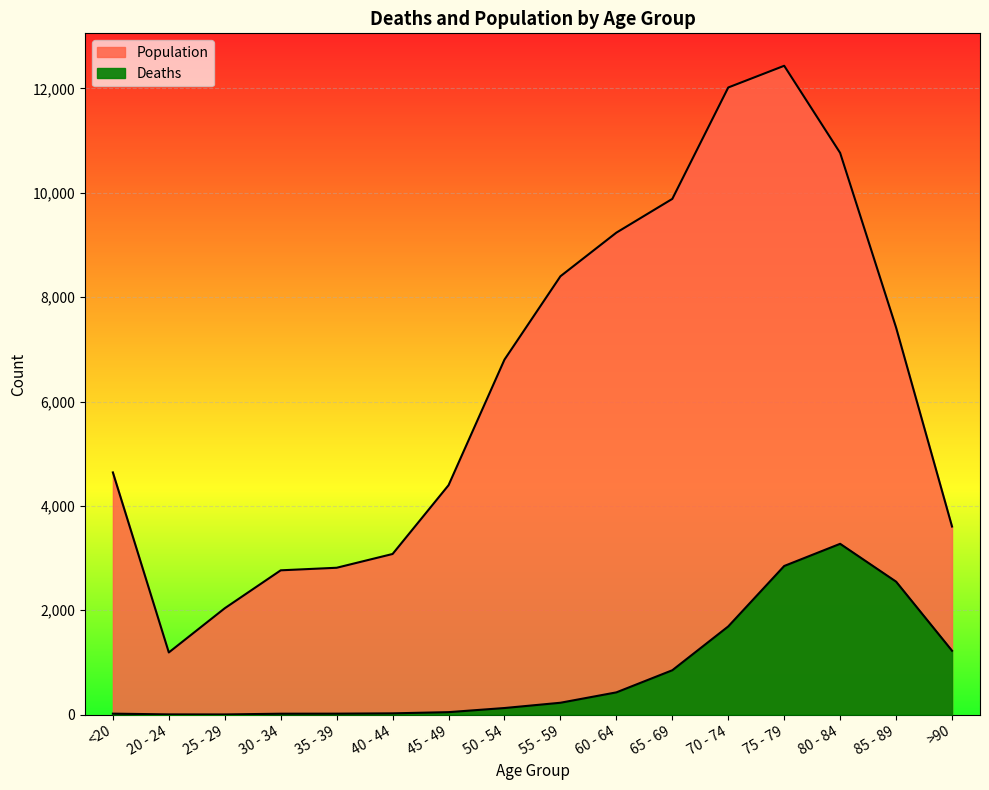

What is the difference between the maximum and second lowest values in the Population series?

10396